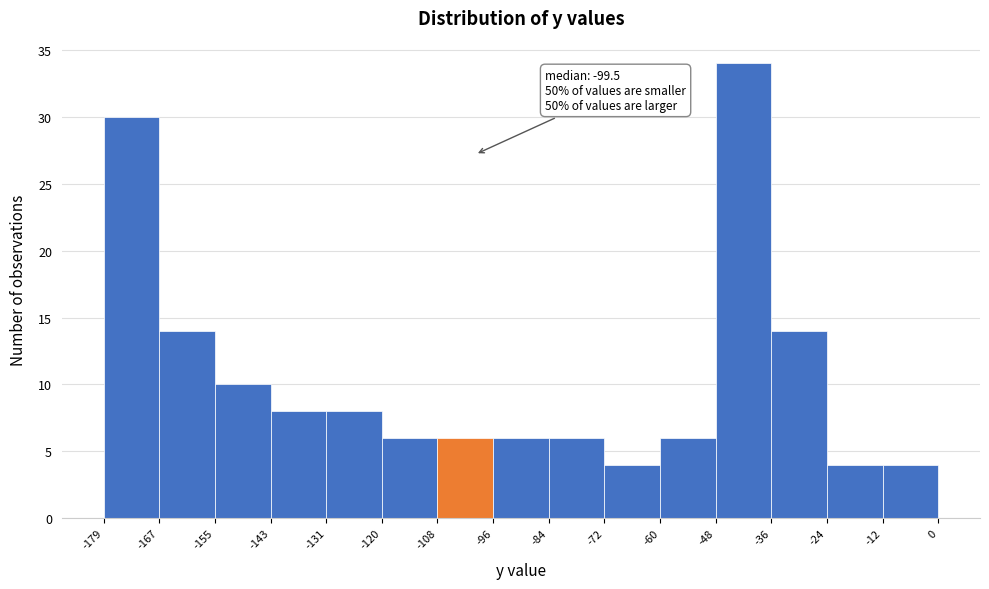

Which range on the x-axis has the tallest bar?

-48 to -36